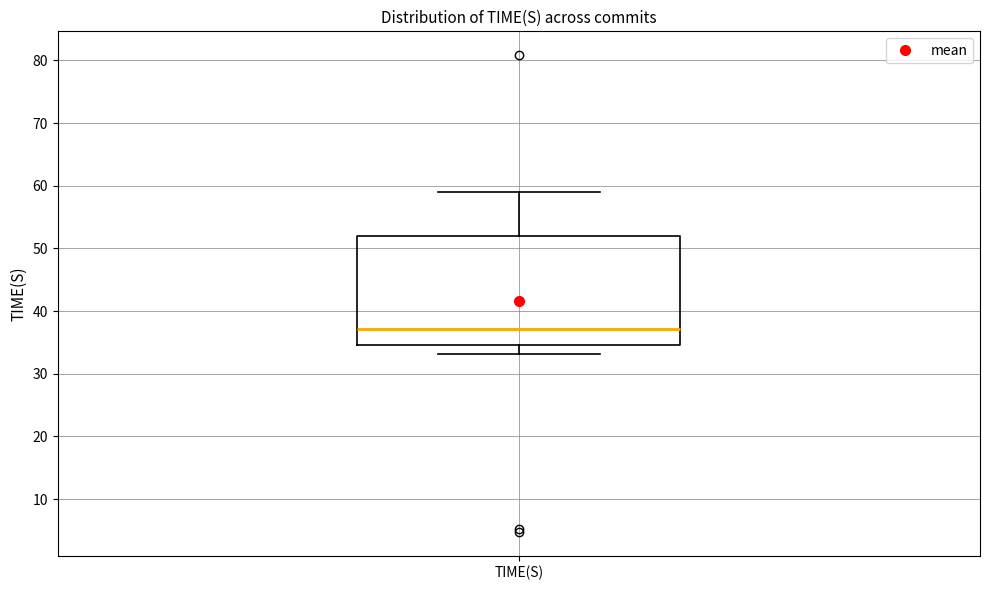

Read this box plot against the y-axis: the position of the median line, the range covered by the box, and the ends of both whiskers. The values are not printed on the chart, so give them approximately, as read against the axis.

median 37, box 35 to 52, whiskers 33 to 59